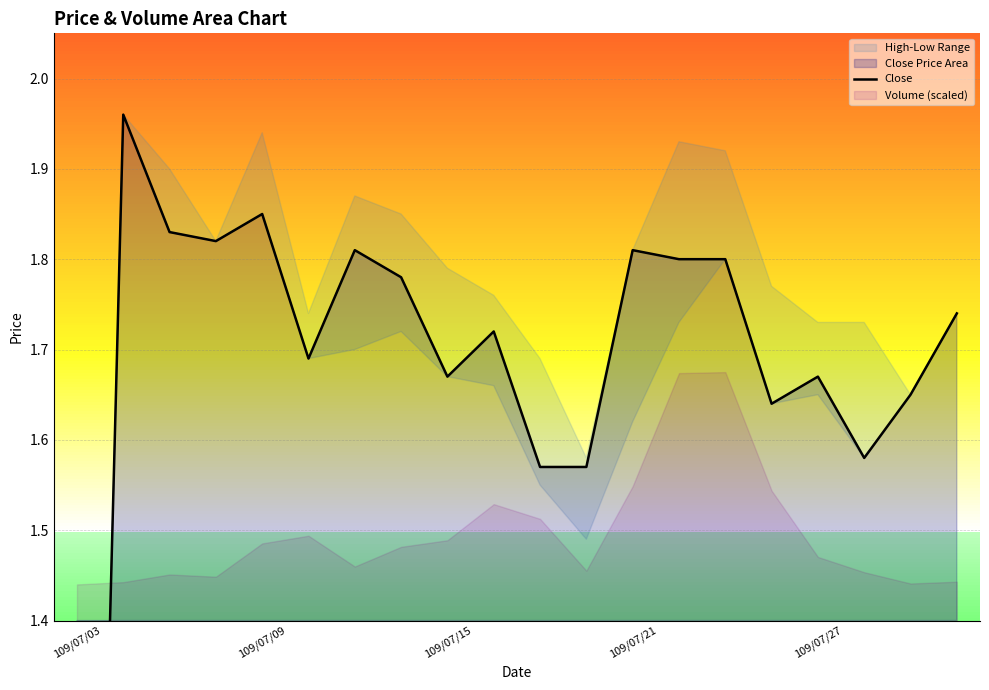

What is the value of the 20th point from the left?

1.7